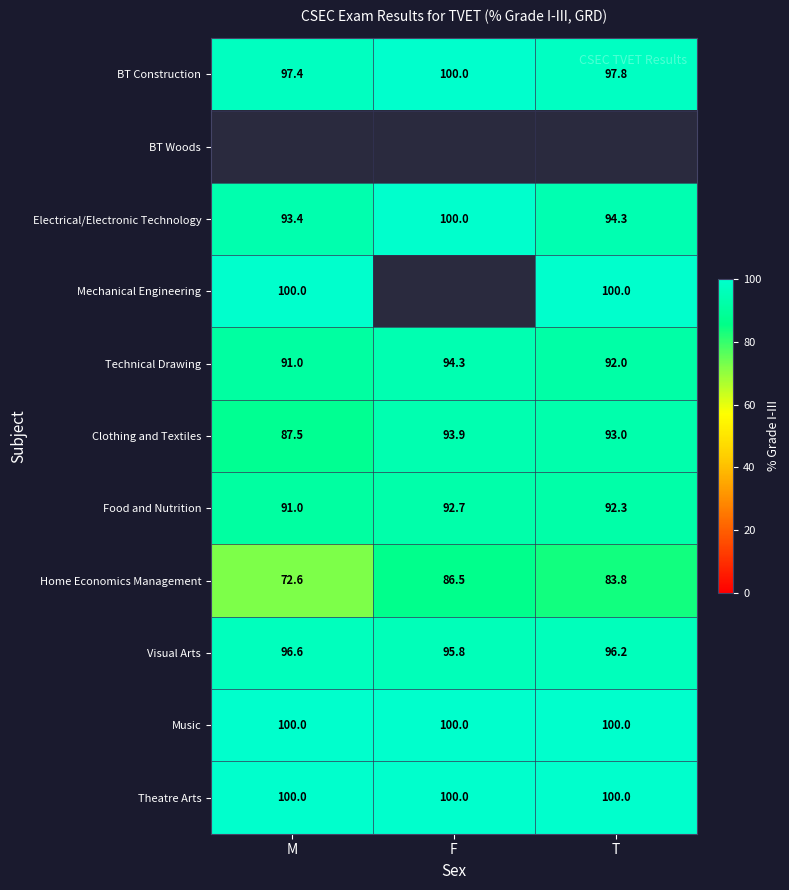

Between F and M, which is larger?

F